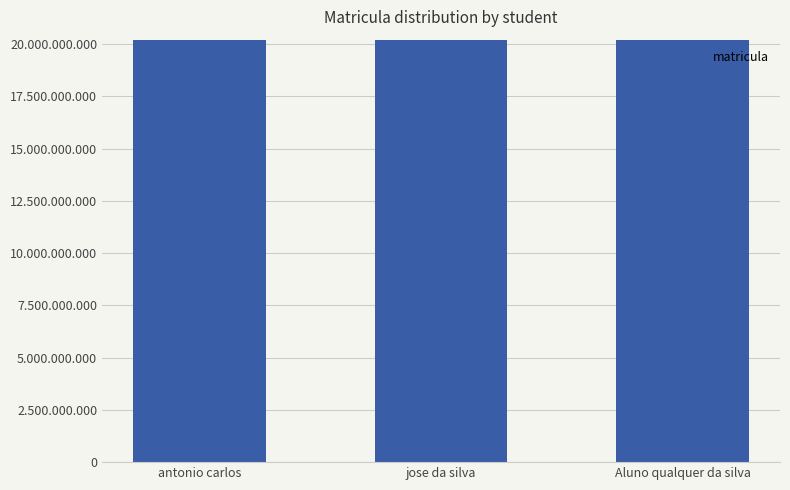

Does the chart contain any negative values?

No